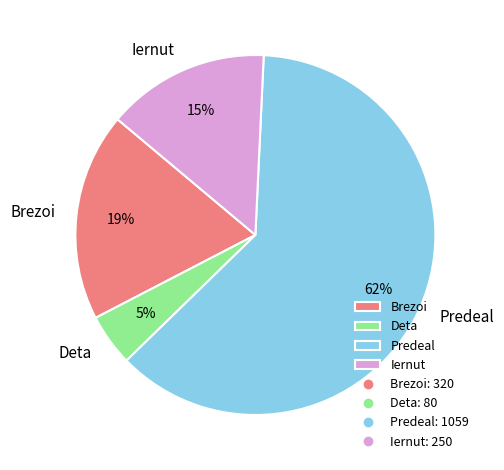

What is the ratio of the value at Brezoi to the value at Iernut?

1.3